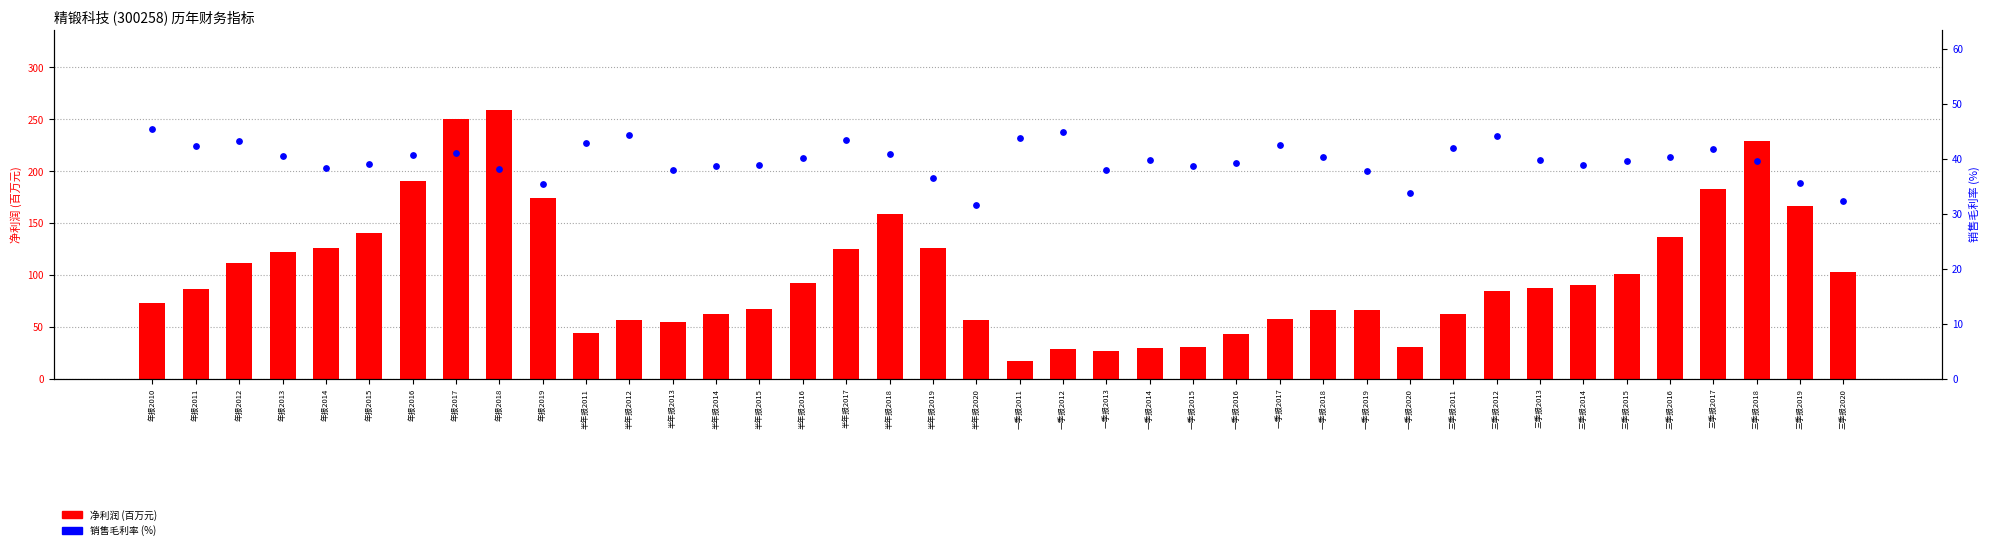

Which series reaches the maximum Y coordinate?

净利润(百万元)